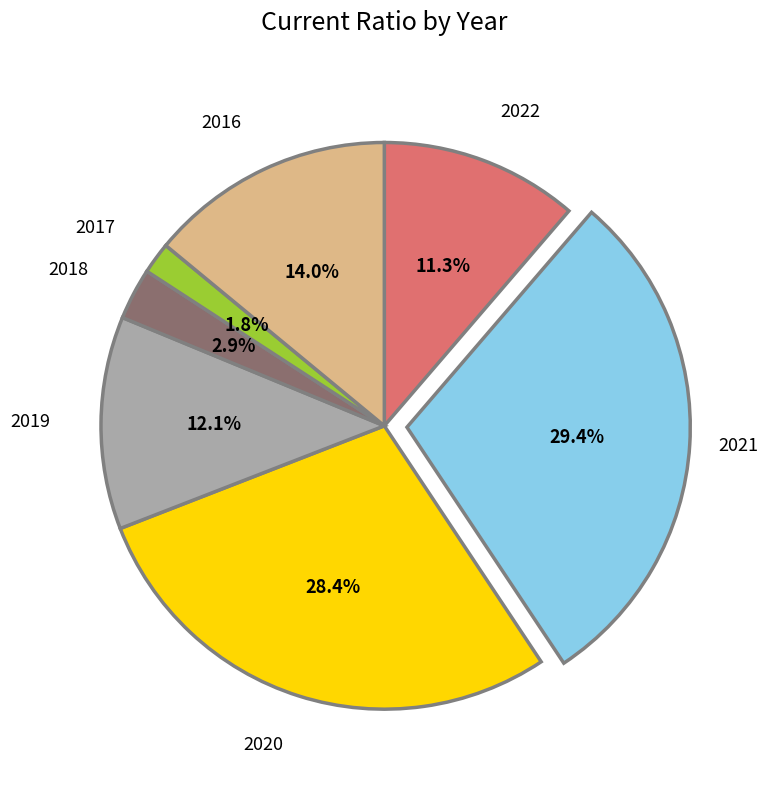

How many segments does this pie chart have?

7